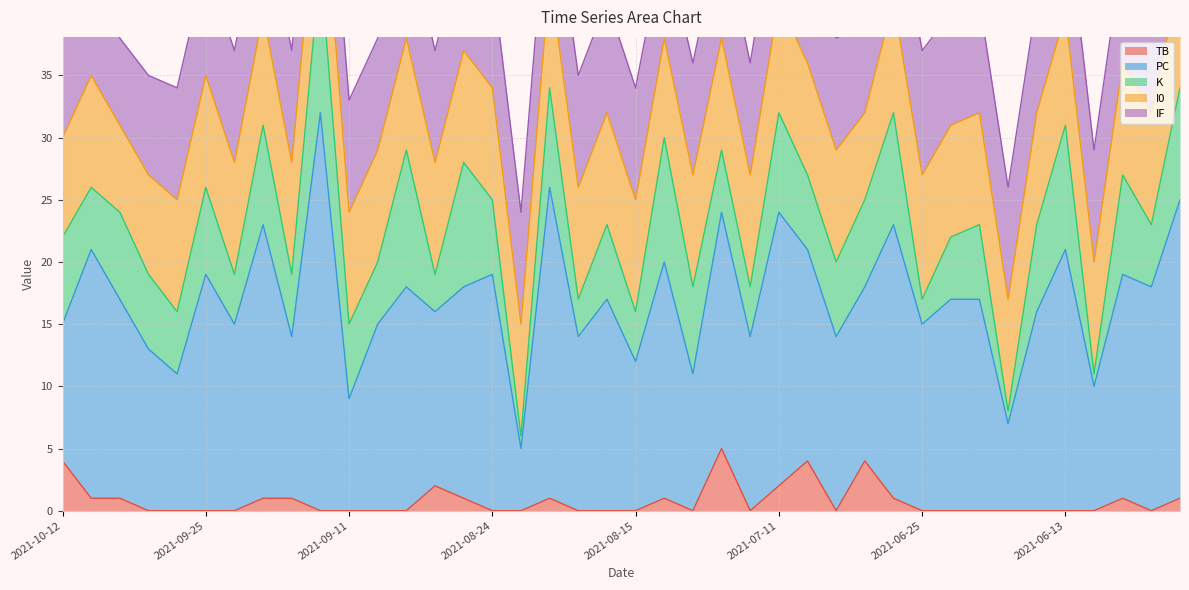

Reading left to right, what are all the values shown in this chart?

TB: 2021-10-12=4	2021-10-08=1	2021-10-03=1	2021-09-30=0	2021-09-26=0	2021-09-25=0	2021-09-24=0	2021-09-18=1	2021-09-17=1	2021-09-14=0	2021-09-11=0	2021-09-08=0	2021-09-01=0	2021-08-30=2	2021-08-29=1	2021-08-24=0	2021-08-22=0	2021-08-21=1	2021-08-18=0	2021-08-17=0	2021-08-15=0	2021-08-12=1	2021-08-01=0	2021-07-28=5	2021-07-17=0	2021-07-11=2	2021-07-10=4	2021-07-08=0	2021-07-07=4	2021-06-29=1	2021-06-25=0	2021-06-23=0	2021-06-19=0	2021-06-18=0	2021-06-15=0	2021-06-13=0	2021-06-12=0	2021-06-11=1	2021-06-05=0	2021-06-03=1
PC: 2021-10-12=11	2021-10-08=20	2021-10-03=16	2021-09-30=13	2021-09-26=11	2021-09-25=19	2021-09-24=15	2021-09-18=22	2021-09-17=13	2021-09-14=32	2021-09-11=9	2021-09-08=15	2021-09-01=18	2021-08-30=14	2021-08-29=17	2021-08-24=19	2021-08-22=5	2021-08-21=25	2021-08-18=14	2021-08-17=17	2021-08-15=12	2021-08-12=19	2021-08-01=11	2021-07-28=19	2021-07-17=14	2021-07-11=22	2021-07-10=17	2021-07-08=14	2021-07-07=14	2021-06-29=22	2021-06-25=15	2021-06-23=17	2021-06-19=17	2021-06-18=7	2021-06-15=16	2021-06-13=21	2021-06-12=10	2021-06-11=18	2021-06-05=18	2021-06-03=24
K: 2021-10-12=7	2021-10-08=5	2021-10-03=7	2021-09-30=6	2021-09-26=5	2021-09-25=7	2021-09-24=4	2021-09-18=8	2021-09-17=5	2021-09-14=12	2021-09-11=6	2021-09-08=5	2021-09-01=11	2021-08-30=3	2021-08-29=10	2021-08-24=6	2021-08-22=1	2021-08-21=8	2021-08-18=3	2021-08-17=6	2021-08-15=4	2021-08-12=10	2021-08-01=7	2021-07-28=5	2021-07-17=4	2021-07-11=8	2021-07-10=6	2021-07-08=6	2021-07-07=7	2021-06-29=9	2021-06-25=2	2021-06-23=5	2021-06-19=6	2021-06-18=1	2021-06-15=7	2021-06-13=10	2021-06-12=1	2021-06-11=8	2021-06-05=5	2021-06-03=9
I0: 2021-10-12=8	2021-10-08=9	2021-10-03=7	2021-09-30=8	2021-09-26=9	2021-09-25=9	2021-09-24=9	2021-09-18=9	2021-09-17=9	2021-09-14=9	2021-09-11=9	2021-09-08=9	2021-09-01=9	2021-08-30=9	2021-08-29=9	2021-08-24=9	2021-08-22=9	2021-08-21=9	2021-08-18=9	2021-08-17=9	2021-08-15=9	2021-08-12=8	2021-08-01=9	2021-07-28=9	2021-07-17=9	2021-07-11=9	2021-07-10=9	2021-07-08=9	2021-07-07=7	2021-06-29=9	2021-06-25=10	2021-06-23=9	2021-06-19=9	2021-06-18=9	2021-06-15=9	2021-06-13=9	2021-06-12=9	2021-06-11=9	2021-06-05=9	2021-06-03=9
IF: 2021-10-12=8	2021-10-08=9	2021-10-03=7	2021-09-30=8	2021-09-26=9	2021-09-25=9	2021-09-24=9	2021-09-18=9	2021-09-17=9	2021-09-14=9	2021-09-11=9	2021-09-08=9	2021-09-01=9	2021-08-30=9	2021-08-29=9	2021-08-24=9	2021-08-22=9	2021-08-21=9	2021-08-18=9	2021-08-17=9	2021-08-15=9	2021-08-12=8	2021-08-01=9	2021-07-28=9	2021-07-17=9	2021-07-11=9	2021-07-10=9	2021-07-08=9	2021-07-07=7	2021-06-29=9	2021-06-25=10	2021-06-23=9	2021-06-19=9	2021-06-18=9	2021-06-15=9	2021-06-13=9	2021-06-12=9	2021-06-11=9	2021-06-05=9	2021-06-03=9